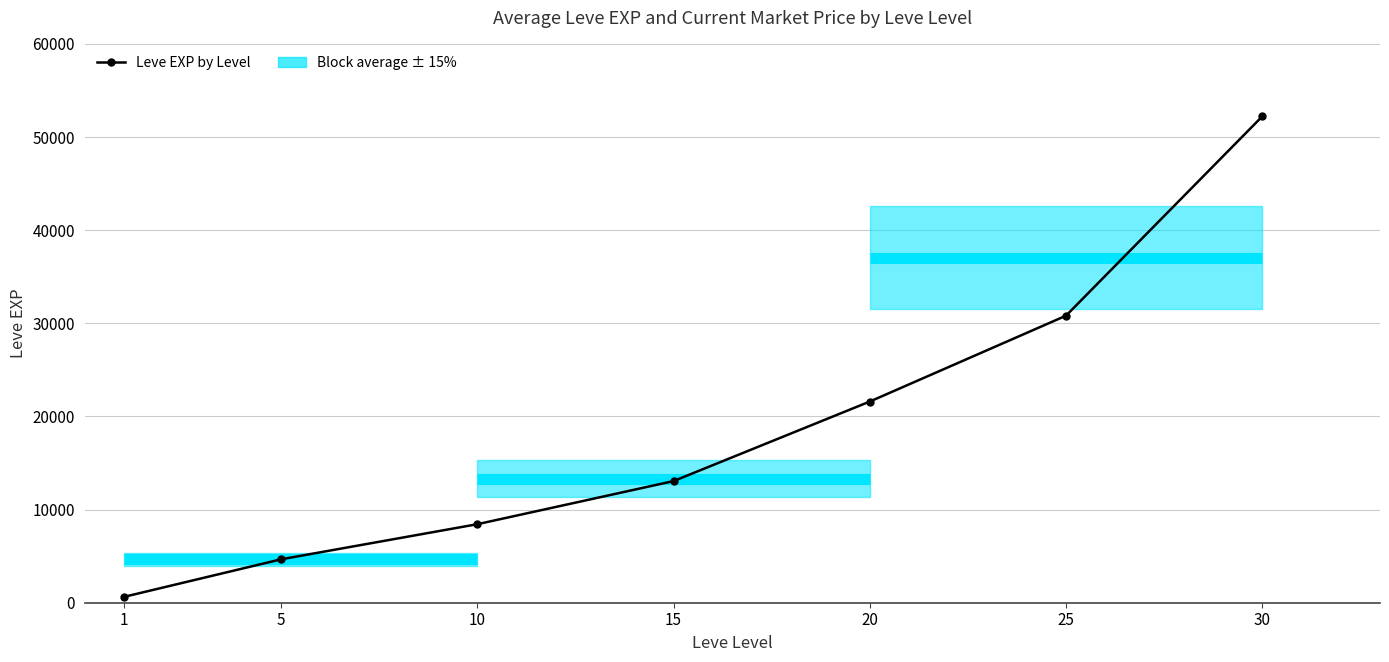

What is the value of the 4th point from the left?

13060